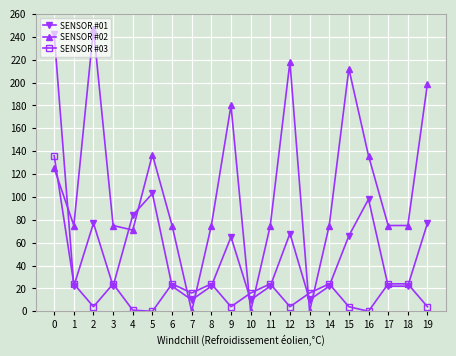

Rank the series by their maximum value, from highest to lowest.

SENSOR #02, SENSOR #01, SENSOR #03